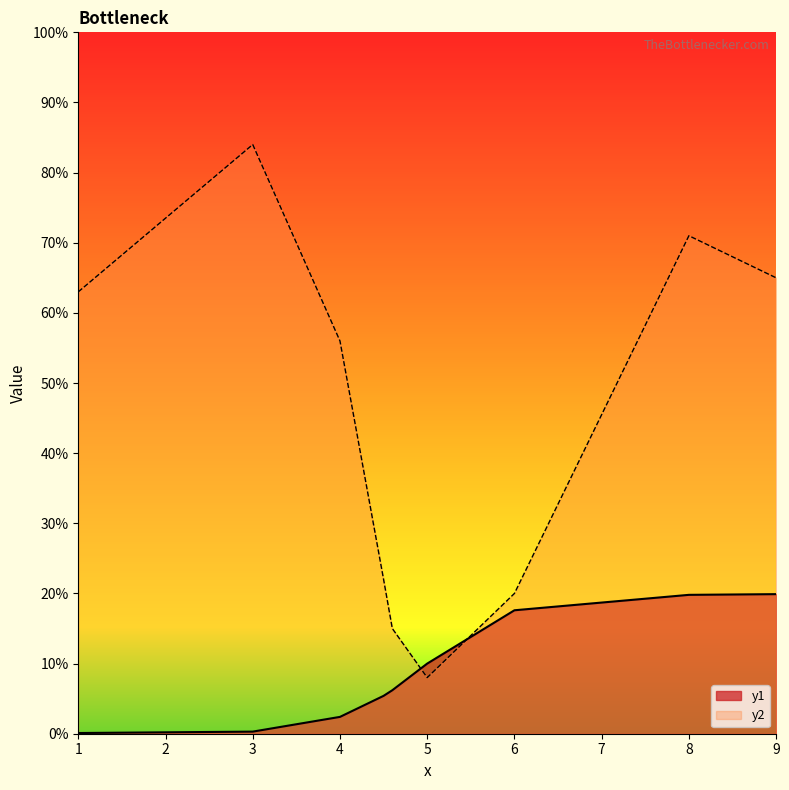

How many y2 values are between 0 and 1?

9